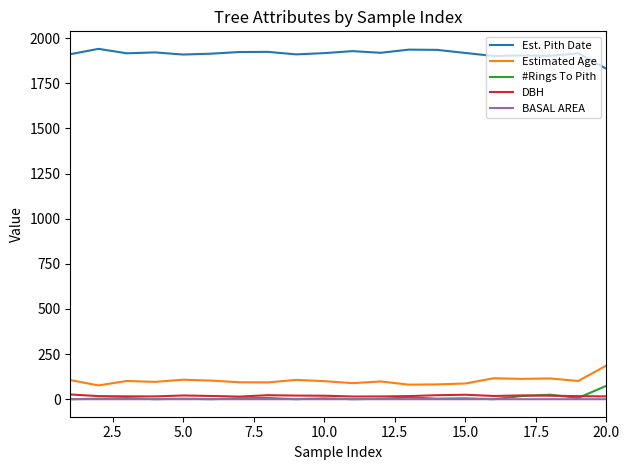

What is the lowest value of the Est. Pith Date series?

1830.3